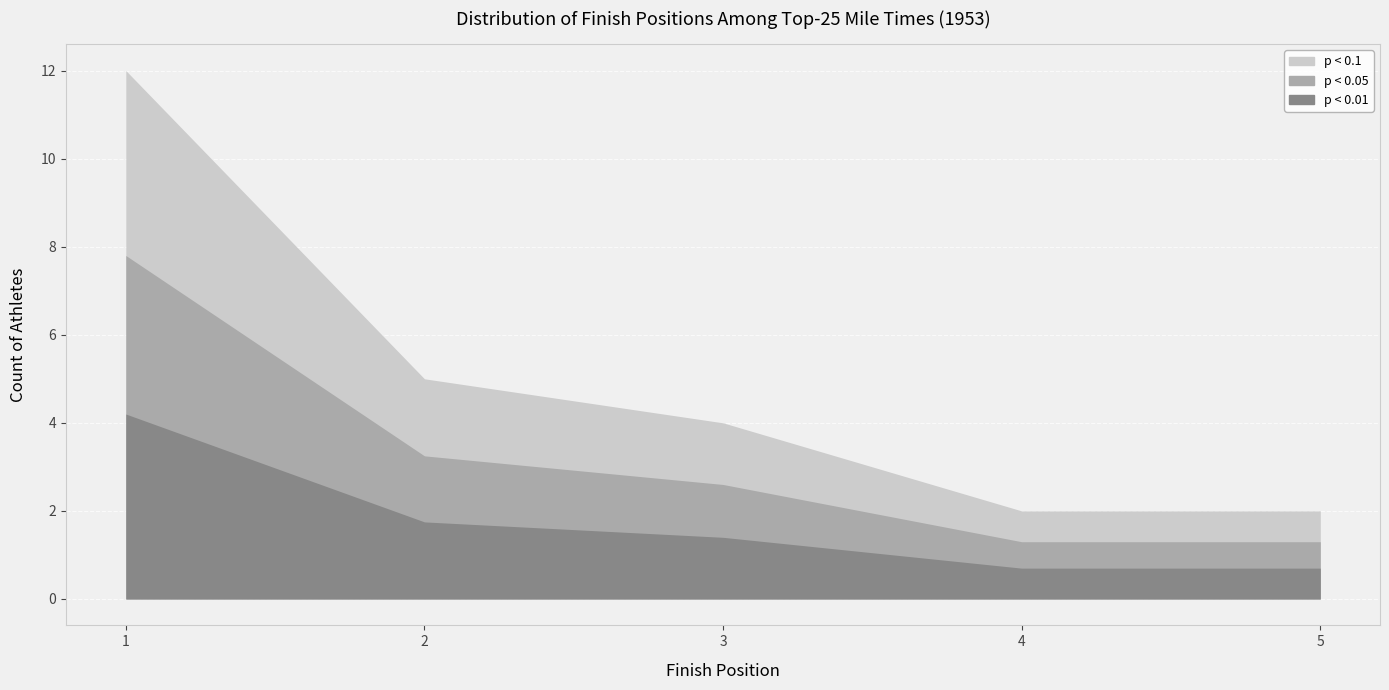

What is the average value?

2